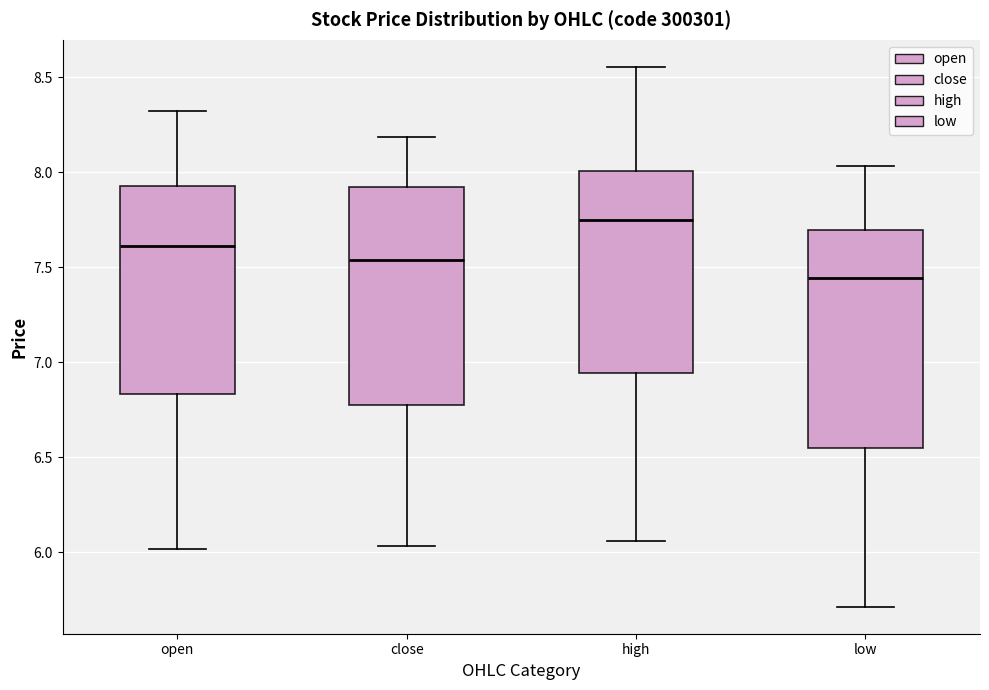

Which box has the lowest median line?

low